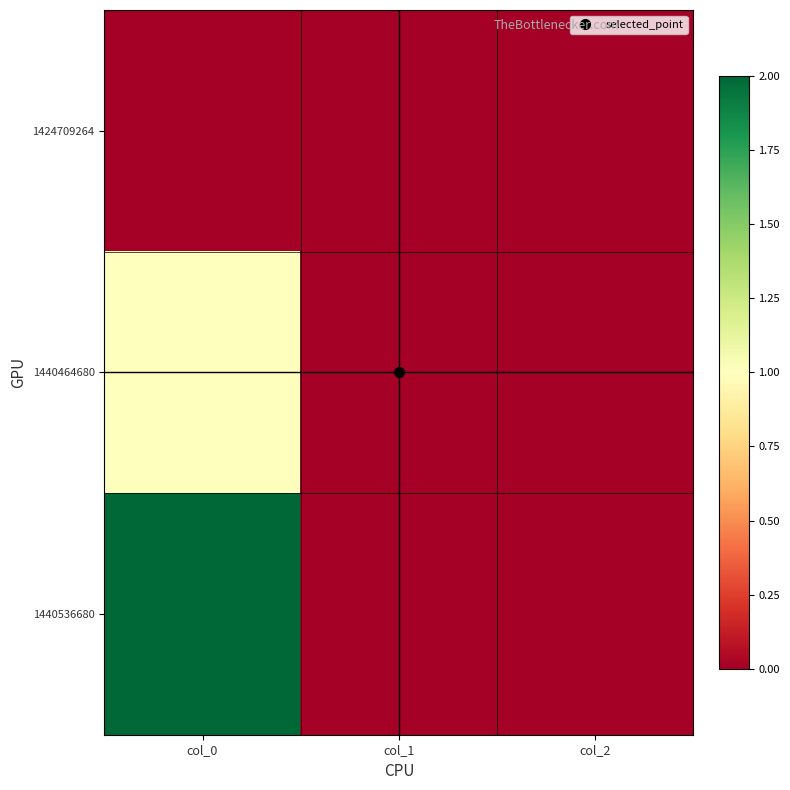

Which series has the largest range (max minus min)?

1440536680